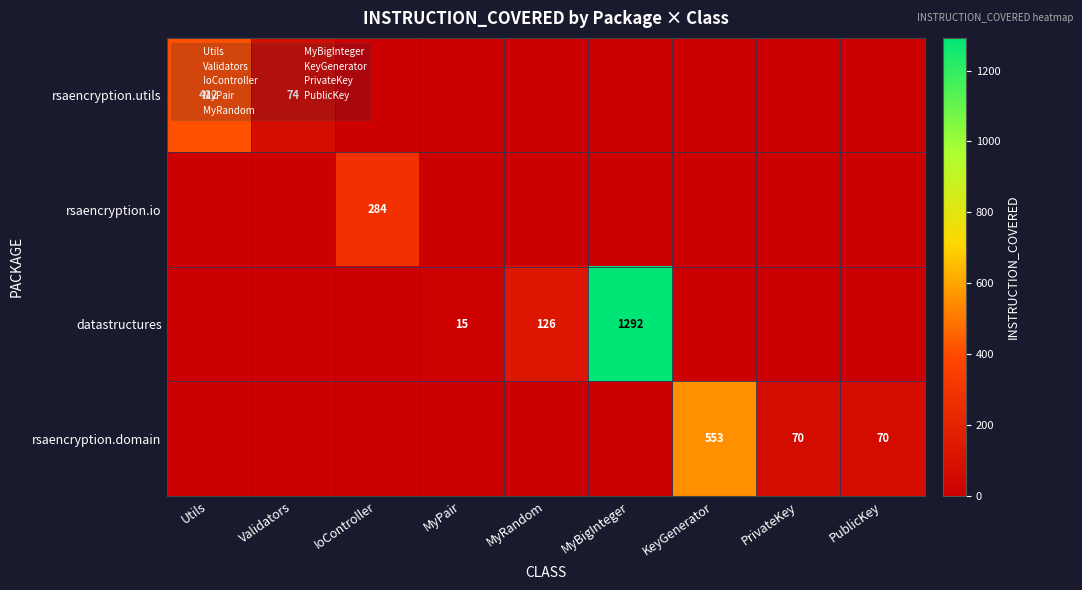

What is the sum of the rsaencryption.domain values at PublicKey and PrivateKey?

140